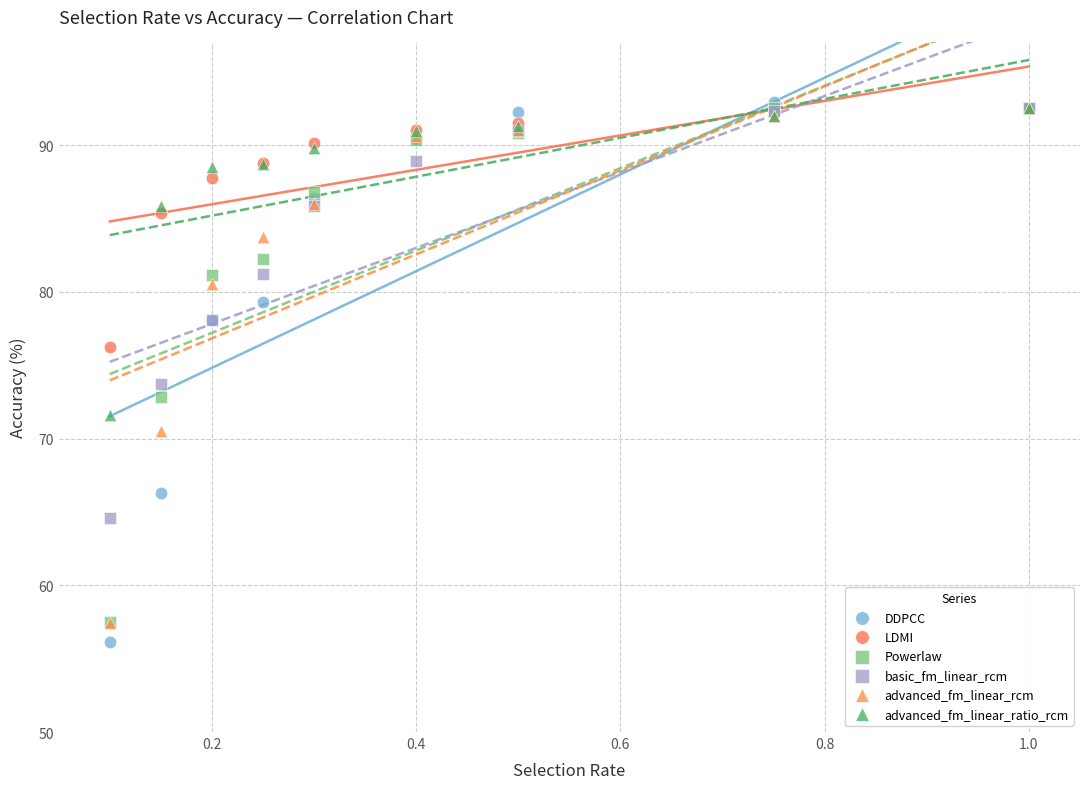

What are all the series names shown in the legend?

DDPCC, LDMI, Powerlaw, basic_fm_linear_rcm, advanced_fm_linear_rcm, advanced_fm_linear_ratio_rcm